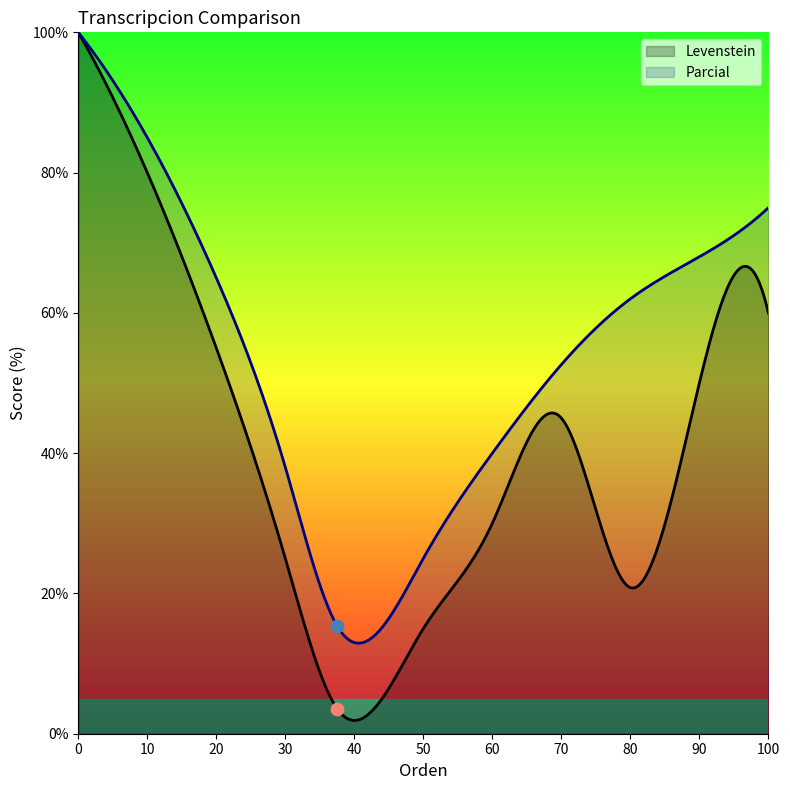

At how many categories does at least one series exceed 25?

2